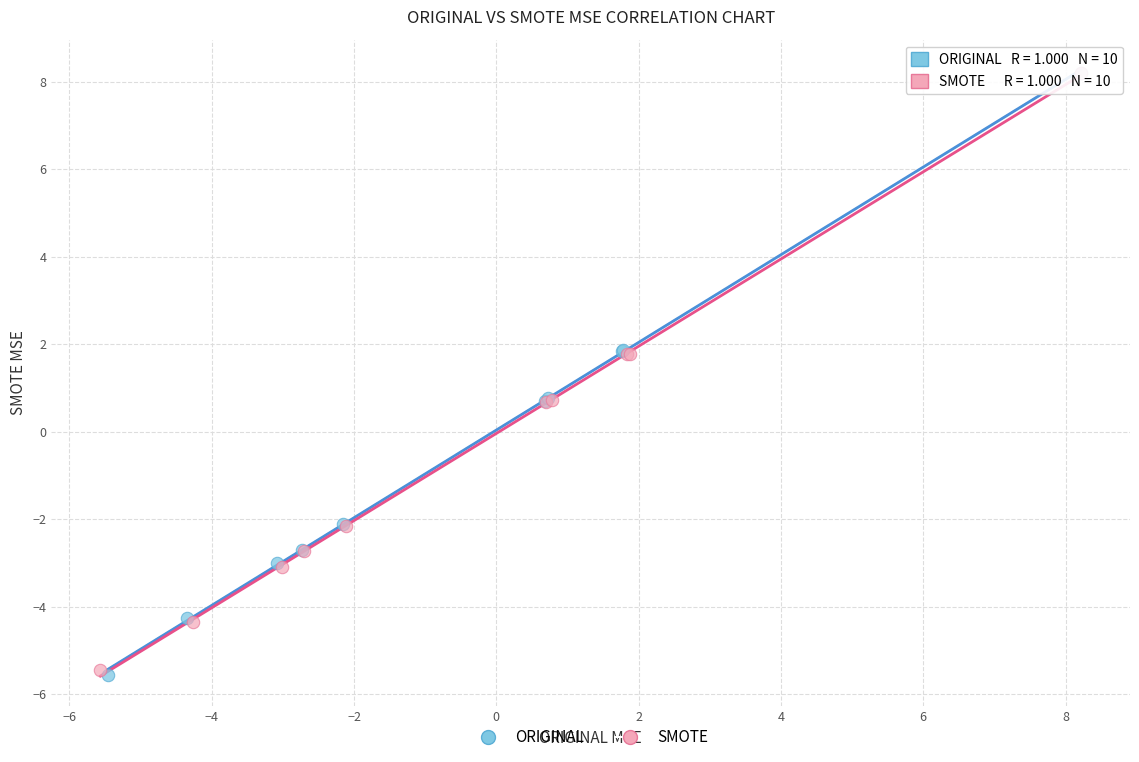

Which series has the widest spread of Y values?

ORIGINAL